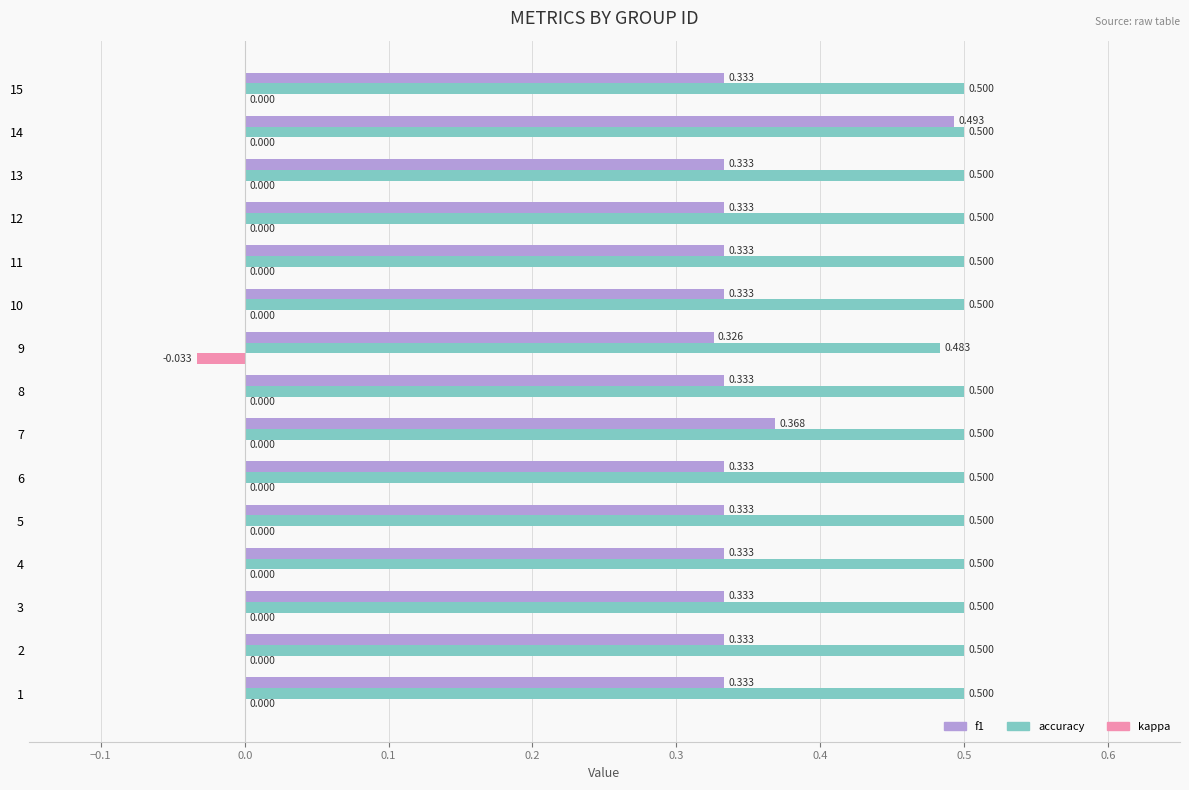

What are all the series names shown in the legend?

f1, accuracy, kappa